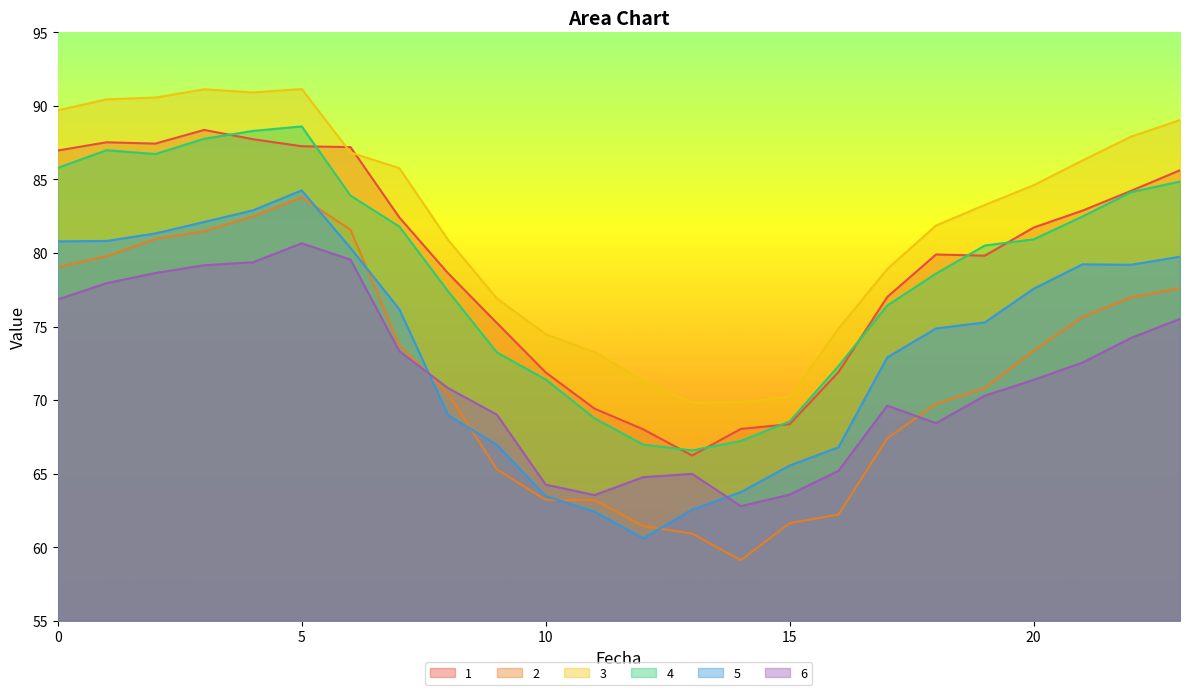

In 1, how many points are lower than both neighbors (excluding endpoints)?

3